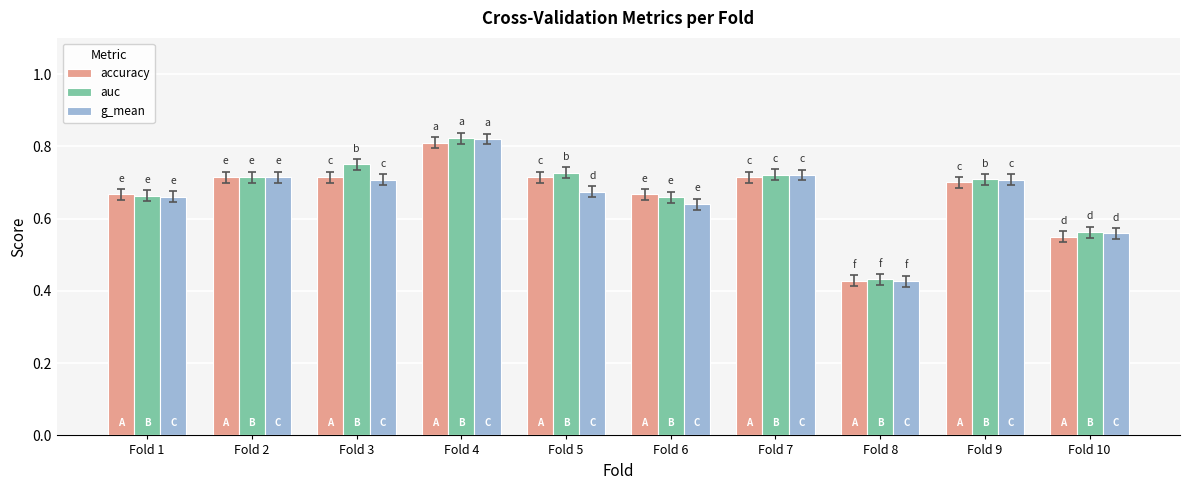

What is the total value across all series at Fold 1?

2.0